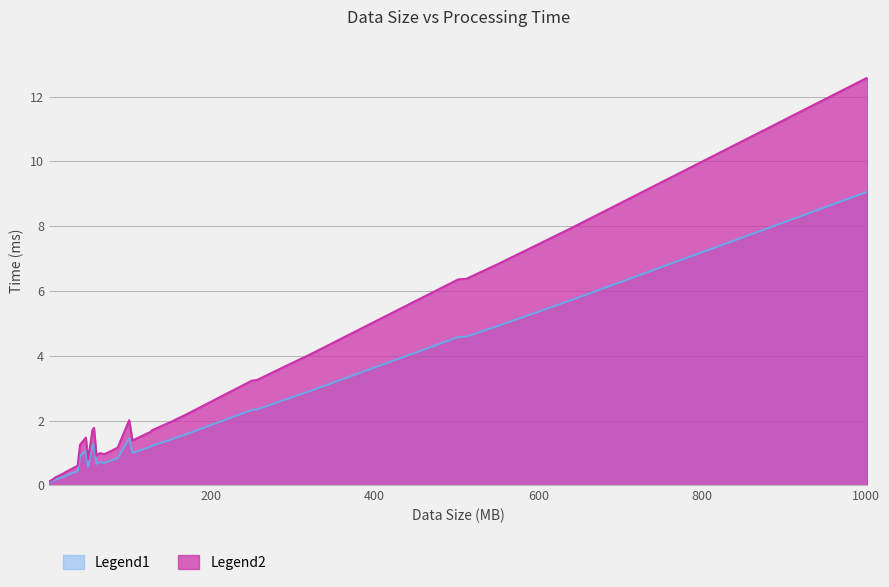

True or false: the data shows 0.8 at 47.

True